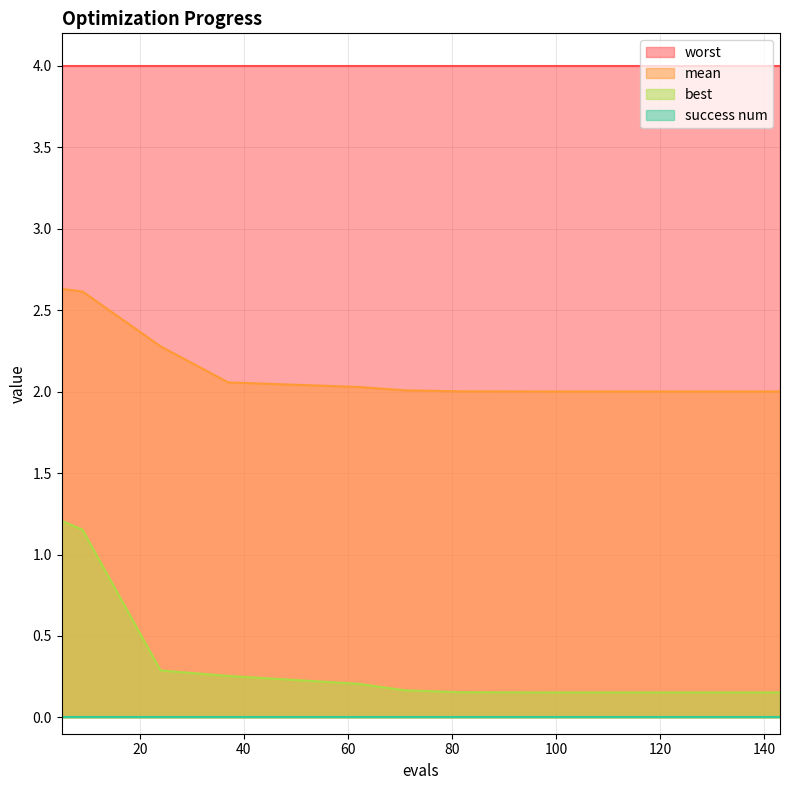

True or false: best and mean cross at least once.

False